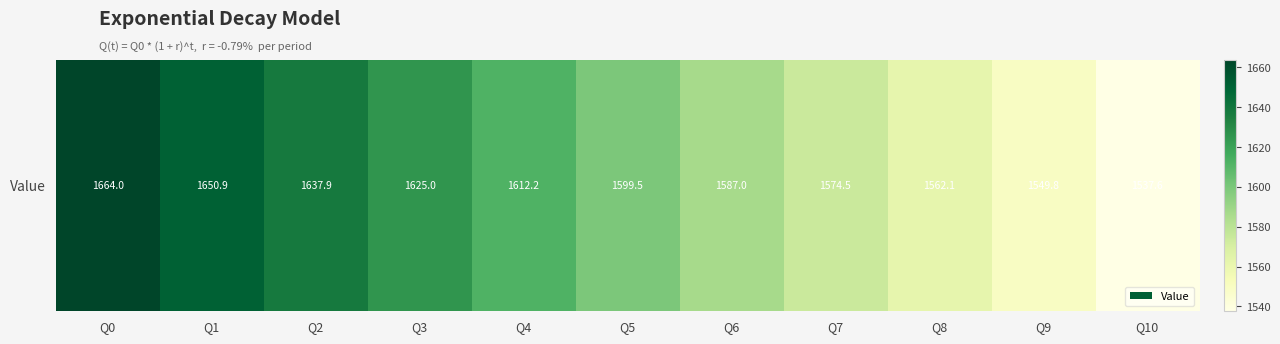

Reading left to right, extract all data points from this chart.

1664.0	1650.9	1637.9	1625.0	1612.2	1599.5	1587.0	1574.5	1562.1	1549.8	1537.6